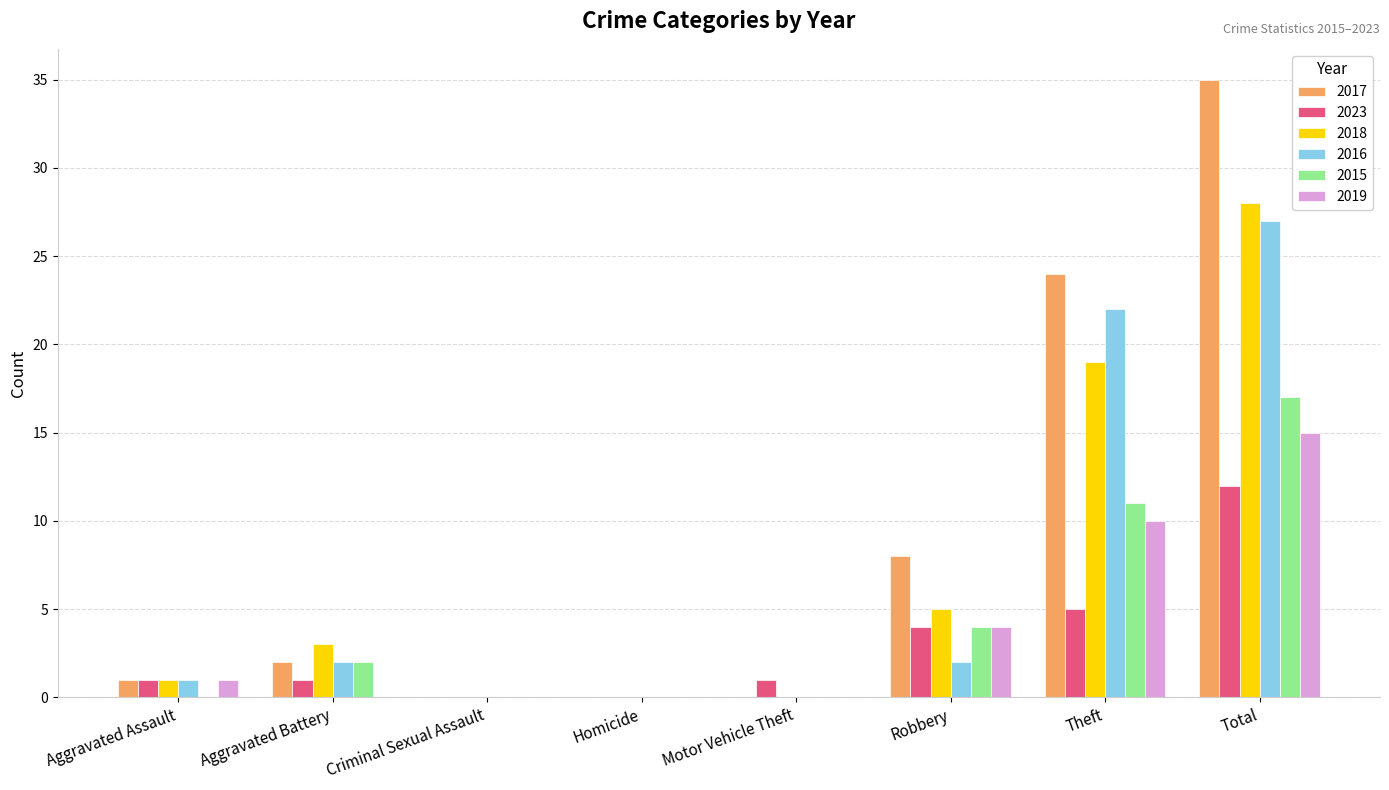

Are the bars grouped side by side (vs. stacked)?

Yes